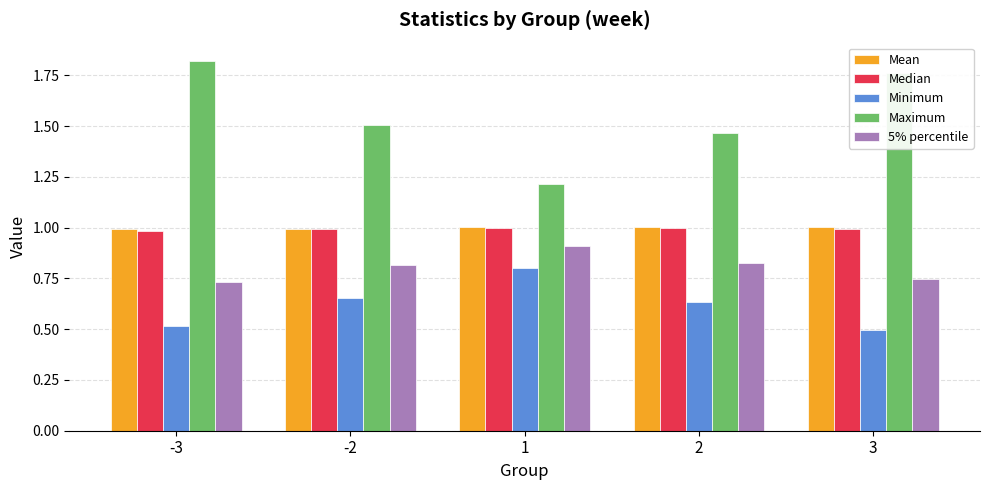

Is the value of Minimum at 3 greater than the value of Mean at 2?

No